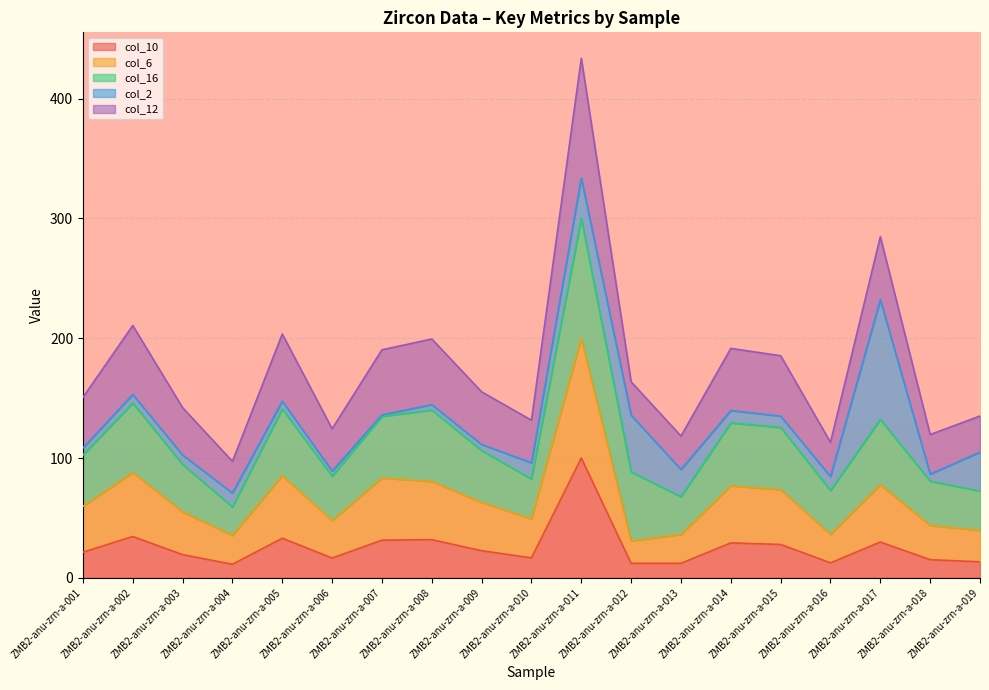

True or false: col_12 and col_10 cross at least once.

False